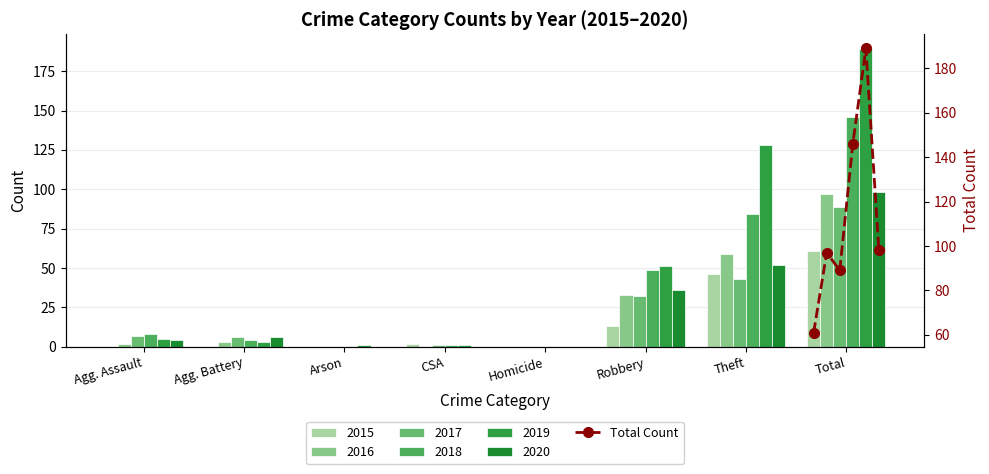

What is the label of the 6th bar from the left?

Robbery